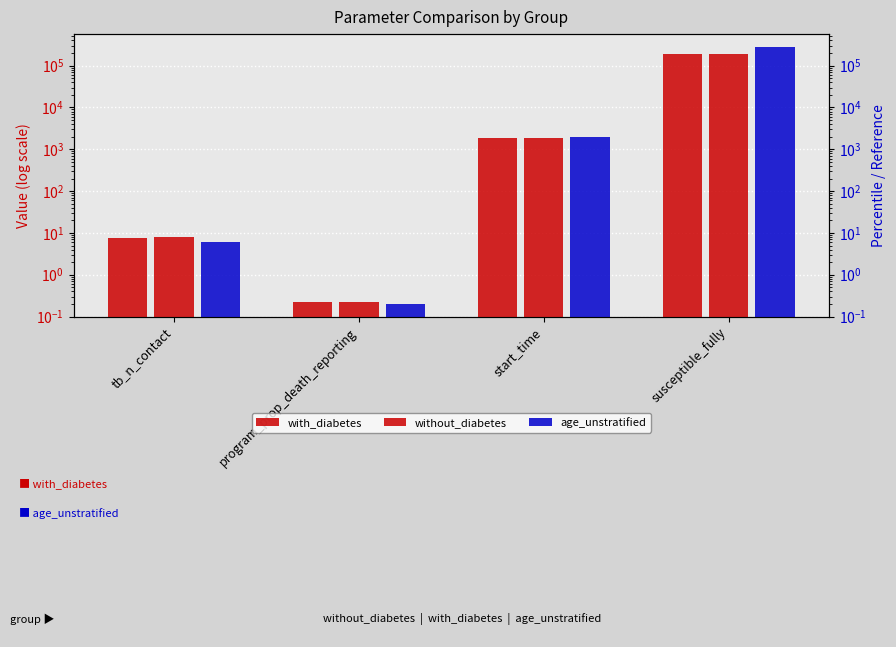

Count the number of categories in the chart.

4